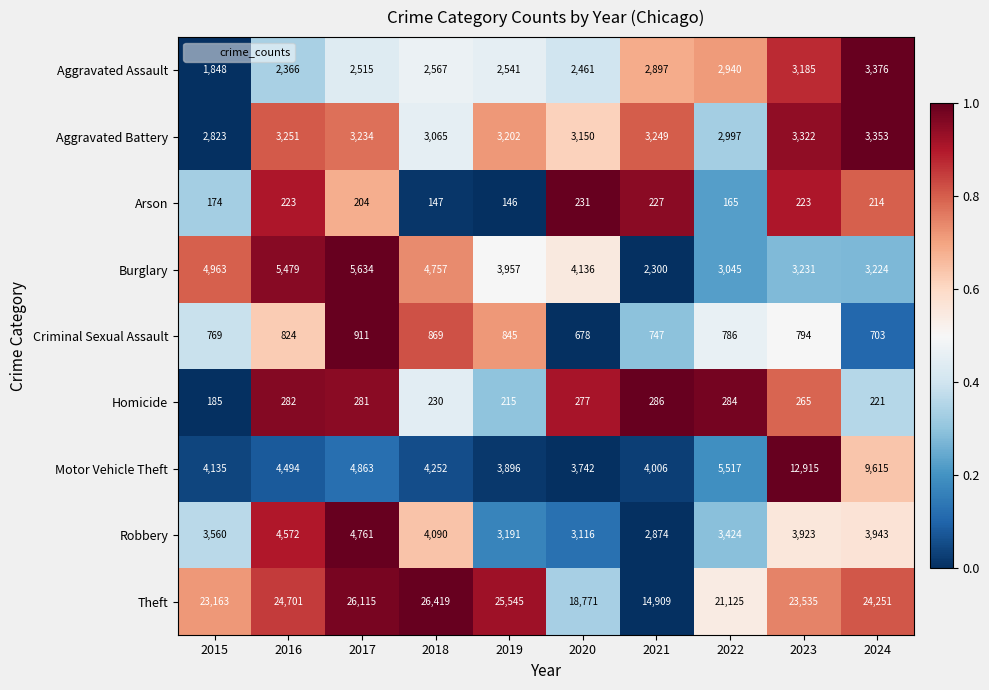

What is the sum of the Motor Vehicle Theft values at 2024 and 2017?

14478